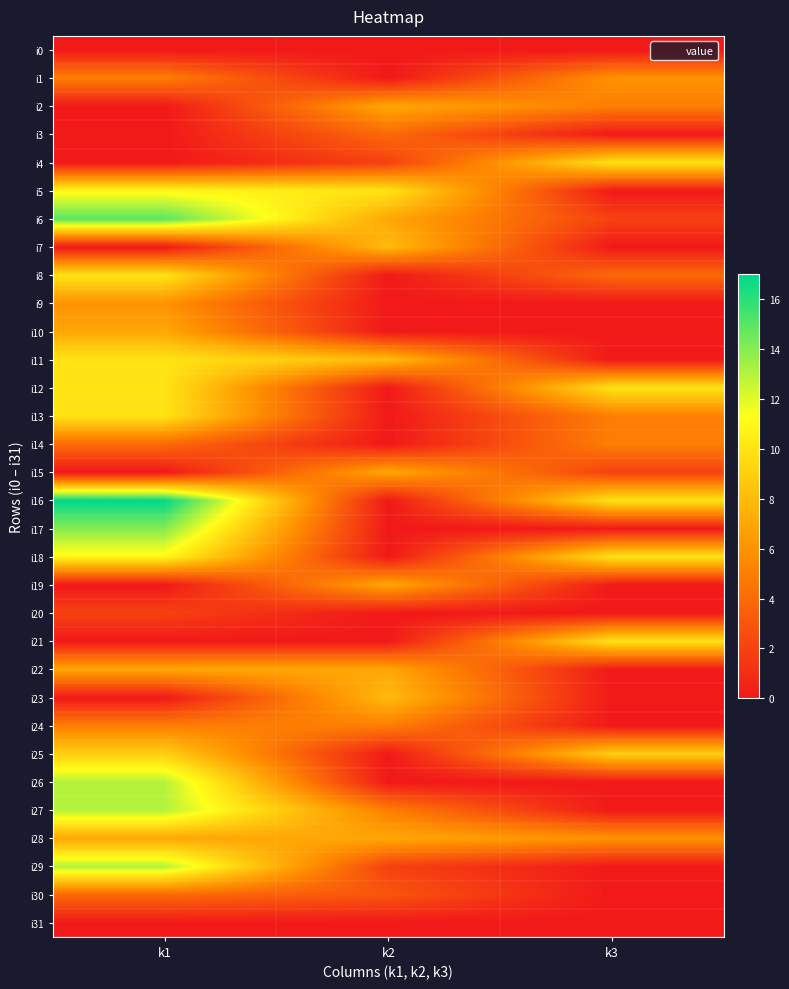

Which series has the largest total across all categories?

i16